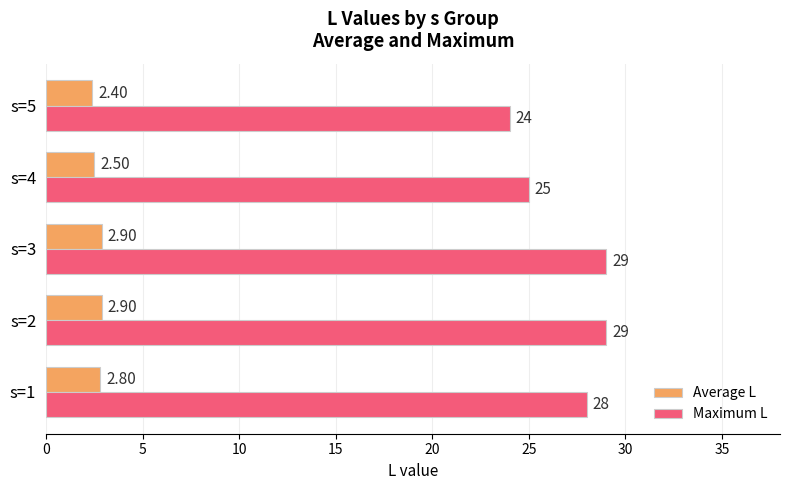

Count the Average L values in the range 2 to 3.

5